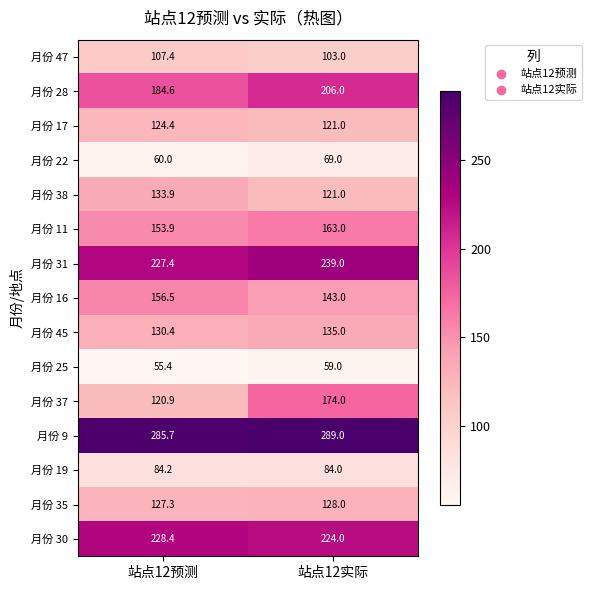

Read the 月份 16 value at 站点12实际.

143.0